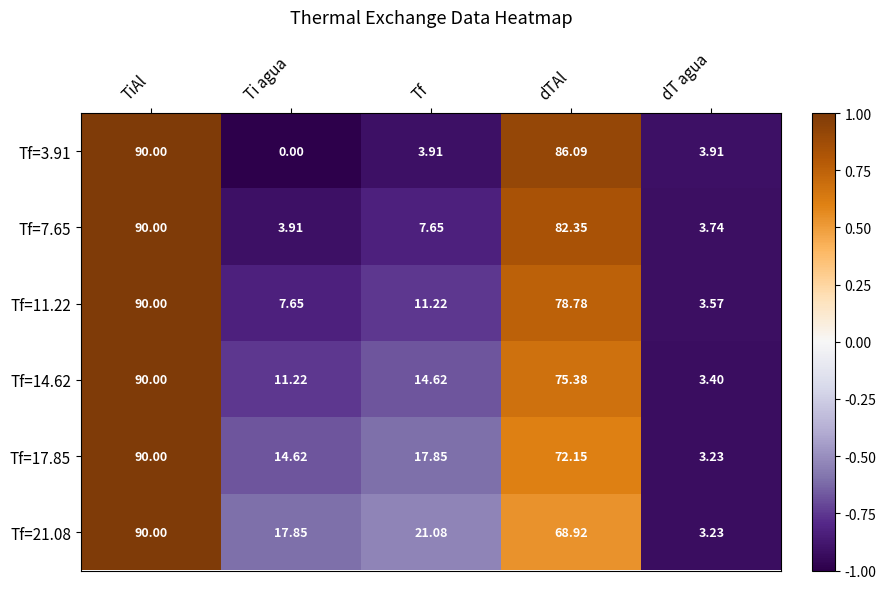

How many data points in Tf=11.22 are less than 11?

2